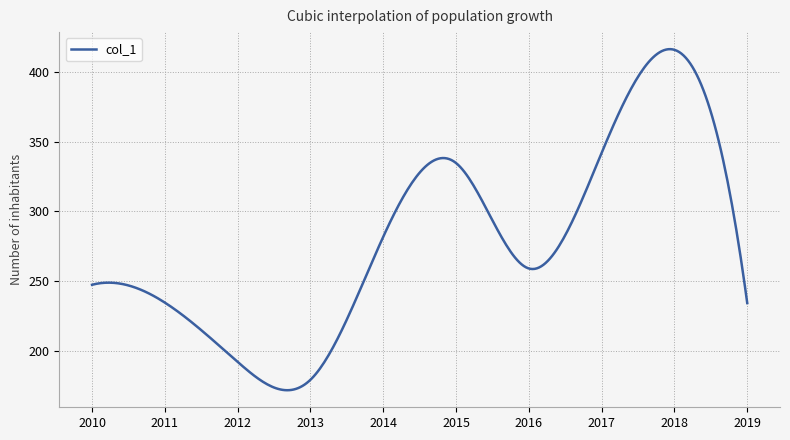

What is the maximum value shown in the chart?

416.5